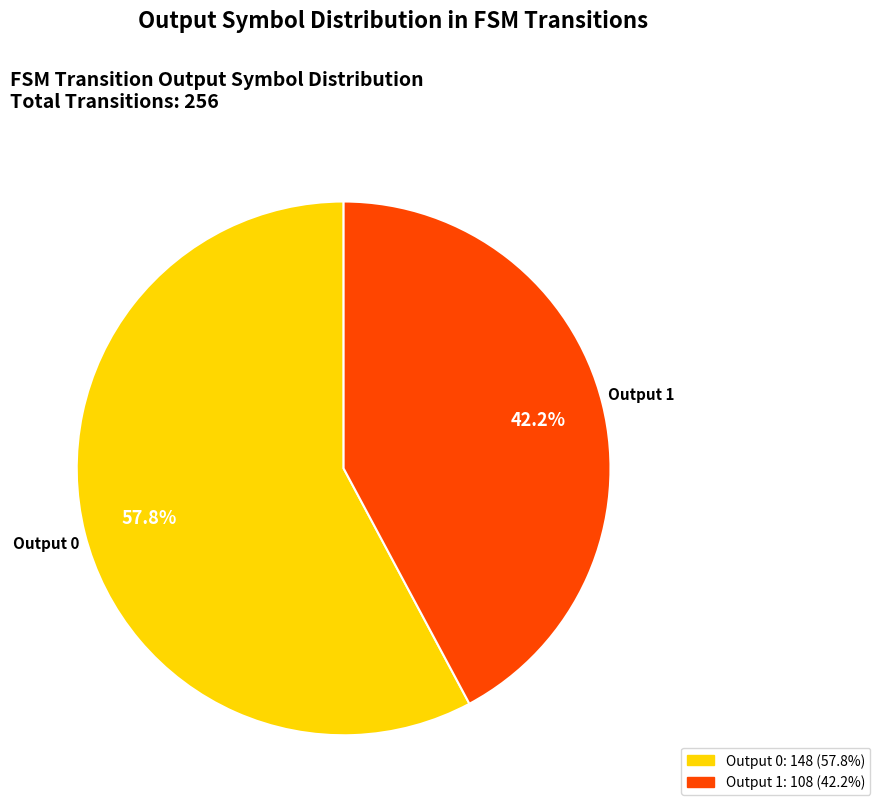

Count the number of slices in the pie.

2